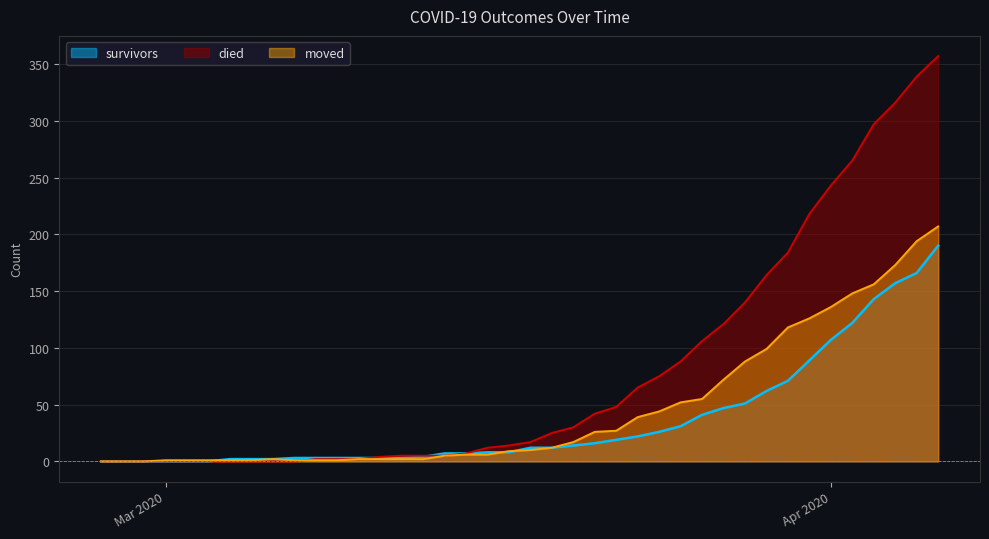

What are all the series names shown in the legend?

survivors, died, moved